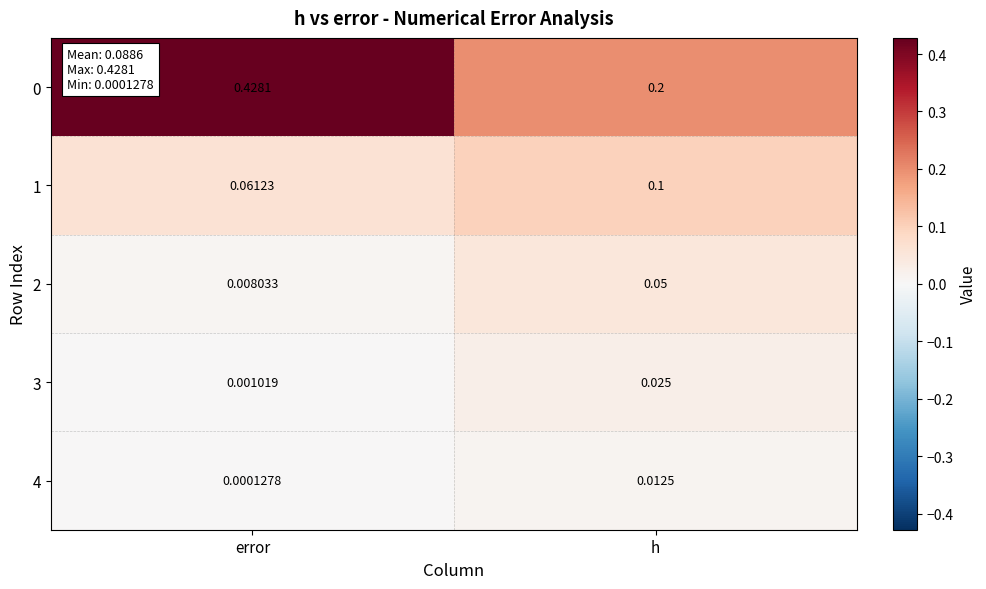

List the labels in order of 2 value, smallest first.

error, h